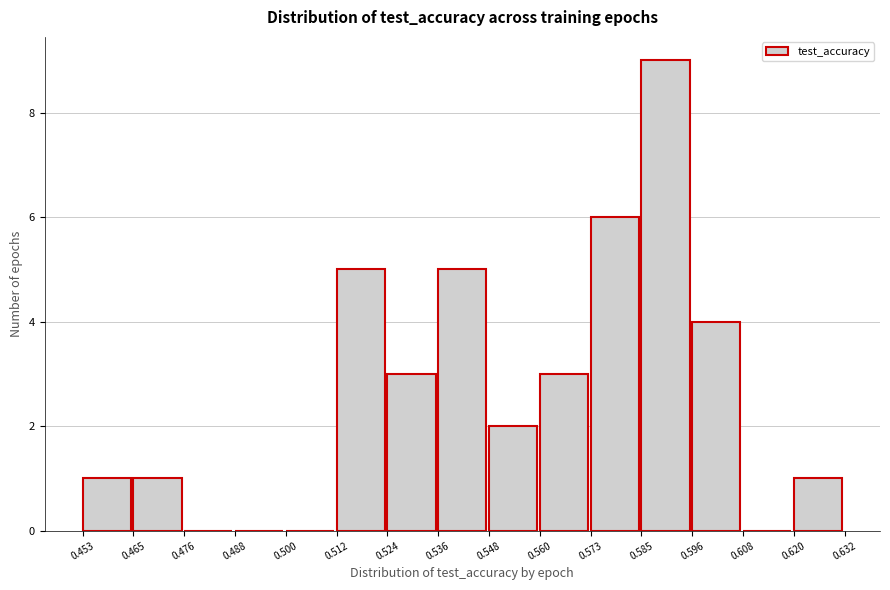

Reading left to right, transcribe this chart: for each bar, give the range it covers on the x-axis and its height. The values are not printed on the chart, so give them approximately, as read against the axis.

0.453 to 0.465: 1
0.465 to 0.476: 1
0.476 to 0.488: 0
0.488 to 0.500: 0
0.500 to 0.512: 0
0.512 to 0.524: 5
0.524 to 0.536: 3
0.536 to 0.548: 5
0.548 to 0.560: 2
0.560 to 0.573: 3
0.573 to 0.585: 6
0.585 to 0.596: 9
0.596 to 0.608: 4
0.608 to 0.620: 0
0.620 to 0.632: 1